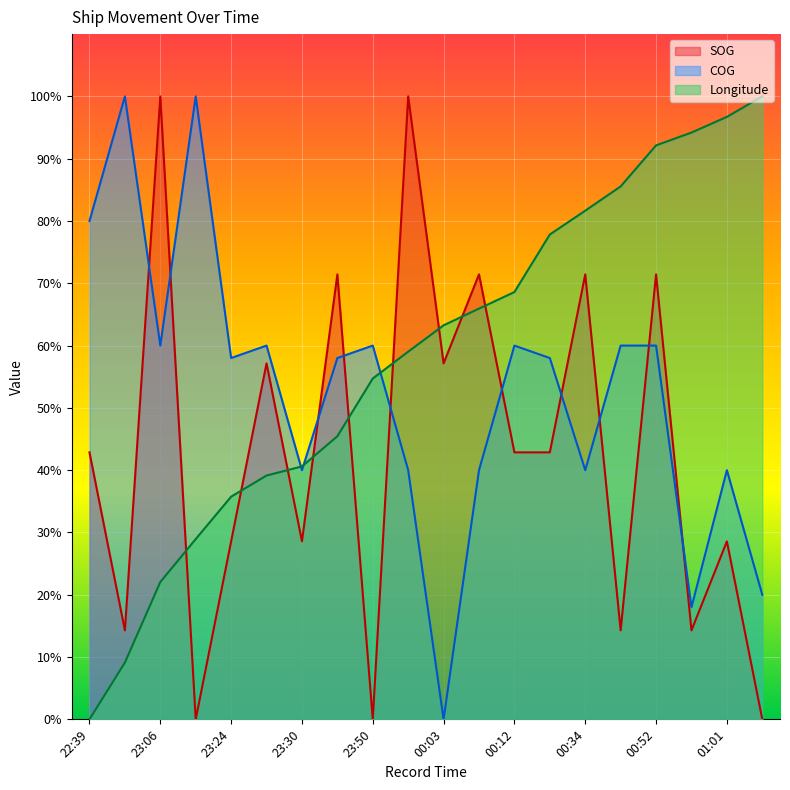

What are all the series names shown in the legend?

SOG, COG, Longitude